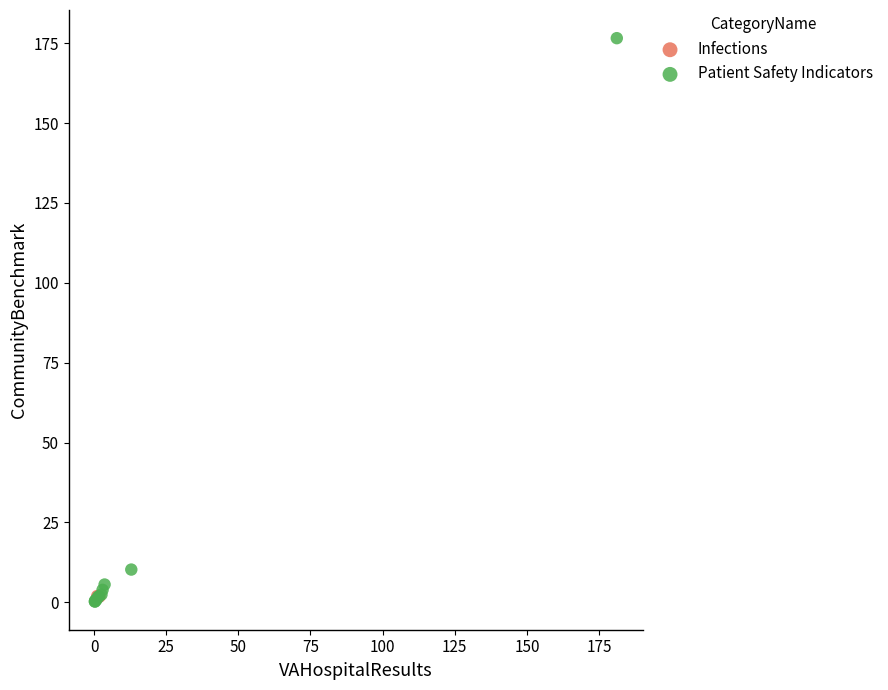

What are all the series names shown in the legend?

Infections, Patient Safety Indicators